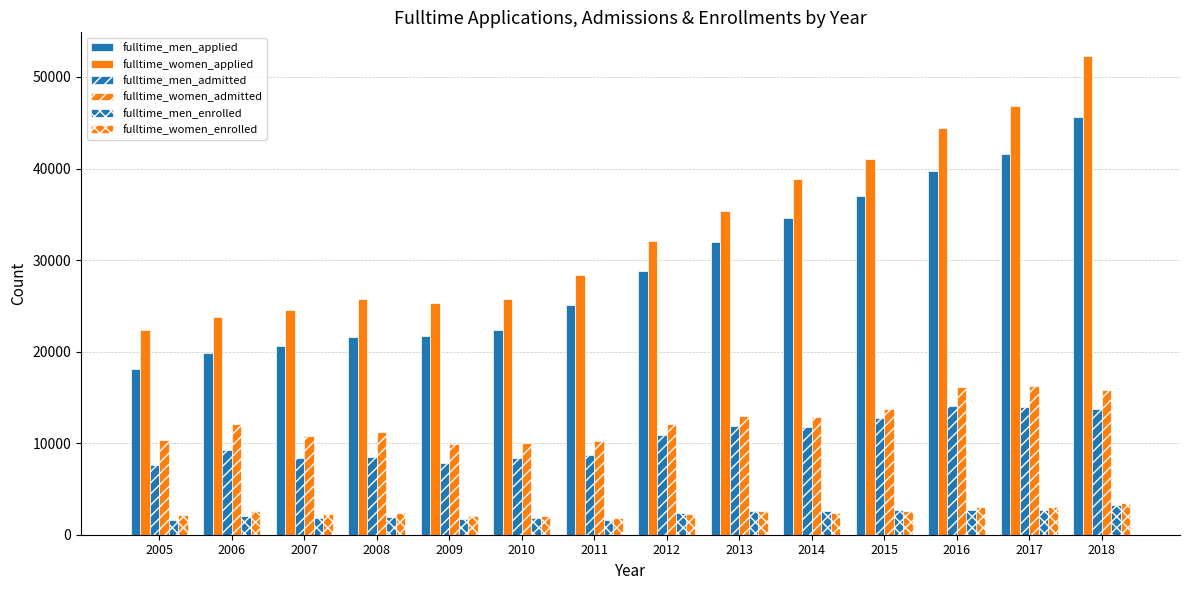

Reading left to right, extract all data points from this chart.

fulltime_men_applied: 2005=18147	2006=19838	2007=20566	2008=21590	2009=21725	2010=22332	2011=25097	2012=28758	2013=31992	2014=34618	2015=37009	2016=39779	2017=41583	2018=45636
fulltime_women_applied: 2005=22371	2006=23748	2007=24507	2008=25775	2009=25321	2010=25761	2011=28351	2012=32049	2013=35408	2014=38822	2015=41047	2016=44430	2017=46845	2018=52265
fulltime_men_admitted: 2005=7580	2006=9210	2007=8419	2008=8517	2009=7816	2010=8365	2011=8707	2012=10917	2013=11866	2014=11758	2015=12748	2016=14103	2017=13981	2018=13781
fulltime_women_admitted: 2005=10311	2006=12135	2007=10759	2008=11200	2009=9863	2010=9991	2011=10269	2012=12046	2013=12966	2014=12837	2015=13761	2016=16170	2017=16231	2018=15821
fulltime_men_enrolled: 2005=1607	2006=2031	2007=1838	2008=1893	2009=1695	2010=1858	2011=1583	2012=2328	2013=2616	2014=2538	2015=2711	2016=2669	2017=2725	2018=3220
fulltime_women_enrolled: 2005=2113	2006=2558	2007=2303	2008=2399	2009=2054	2010=2089	2011=1861	2012=2245	2013=2612	2014=2383	2015=2581	2016=3077	2017=2974	2018=3484